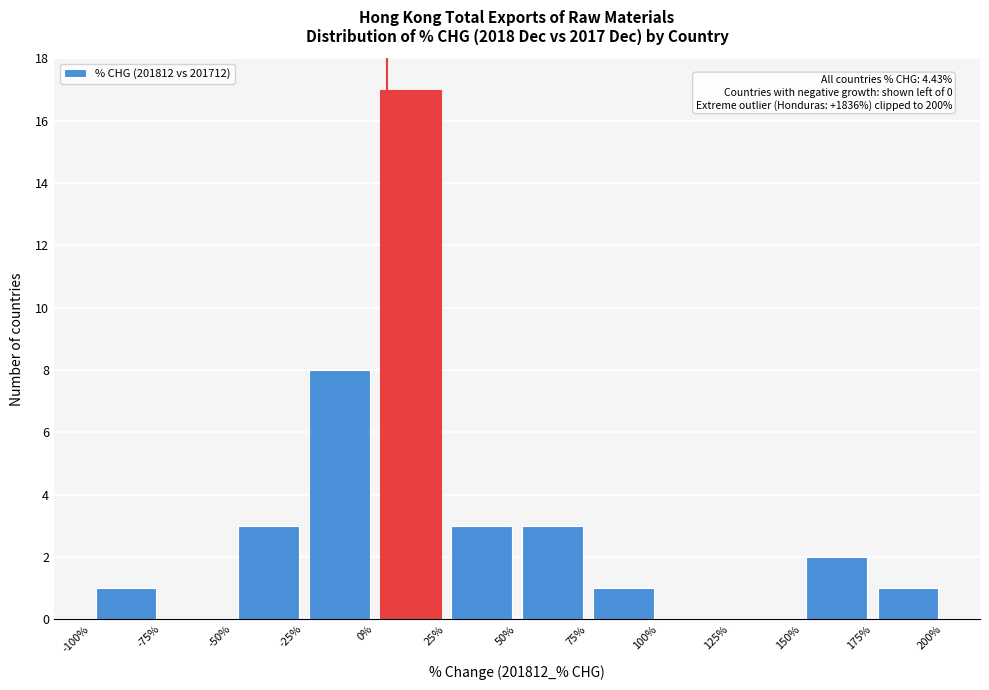

Which range on the x-axis has the tallest bar?

0% to 25%